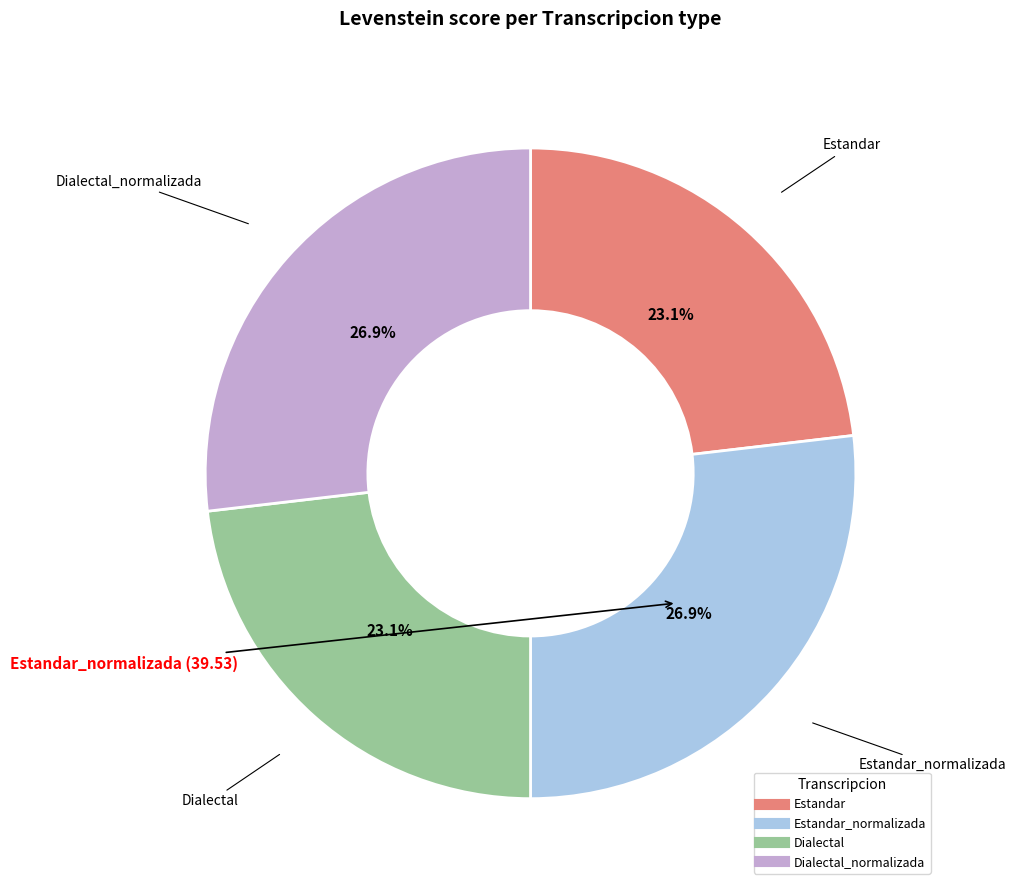

How many slices are in this pie chart?

4